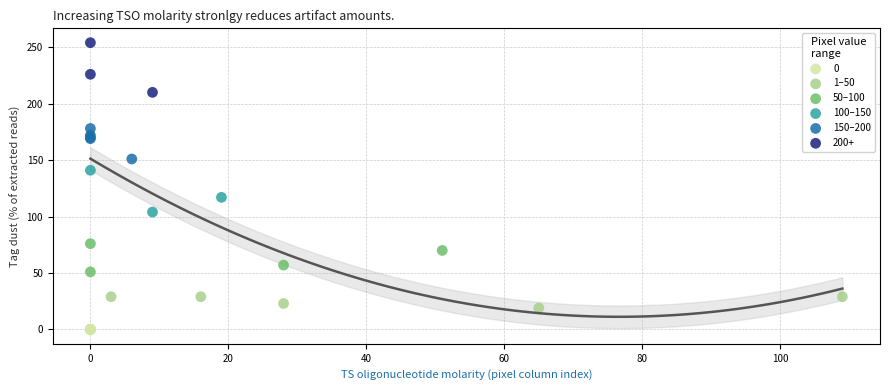

What are all the series names shown in the legend?

0, 1–50, 50–100, 100–150, 150–200, 200+